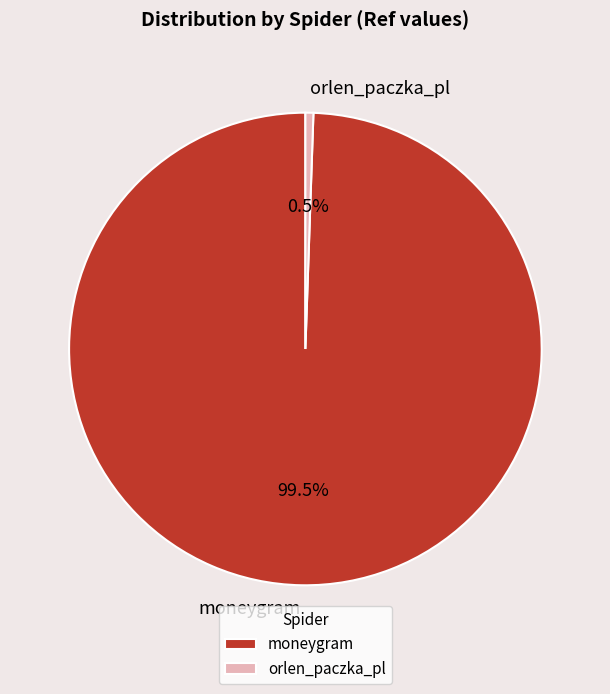

The orlen_paczka_pl slice represents 6% of the pie. True or false?

False